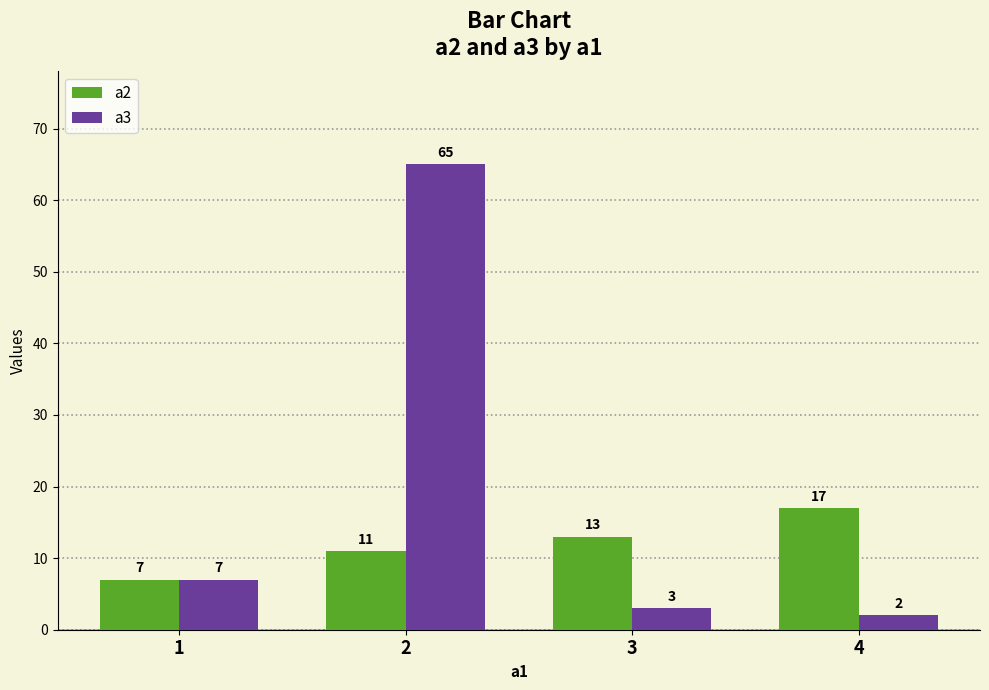

Which series has the largest total across all categories?

a3